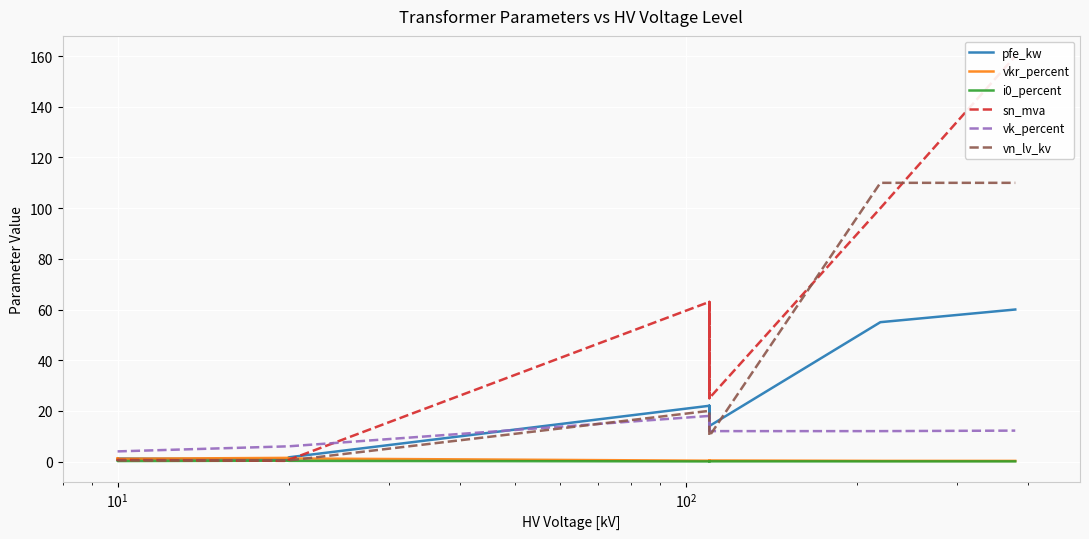

The value of i0_percent at $\mathdefault{10^{-1}}$ is 0.3. True or false?

False